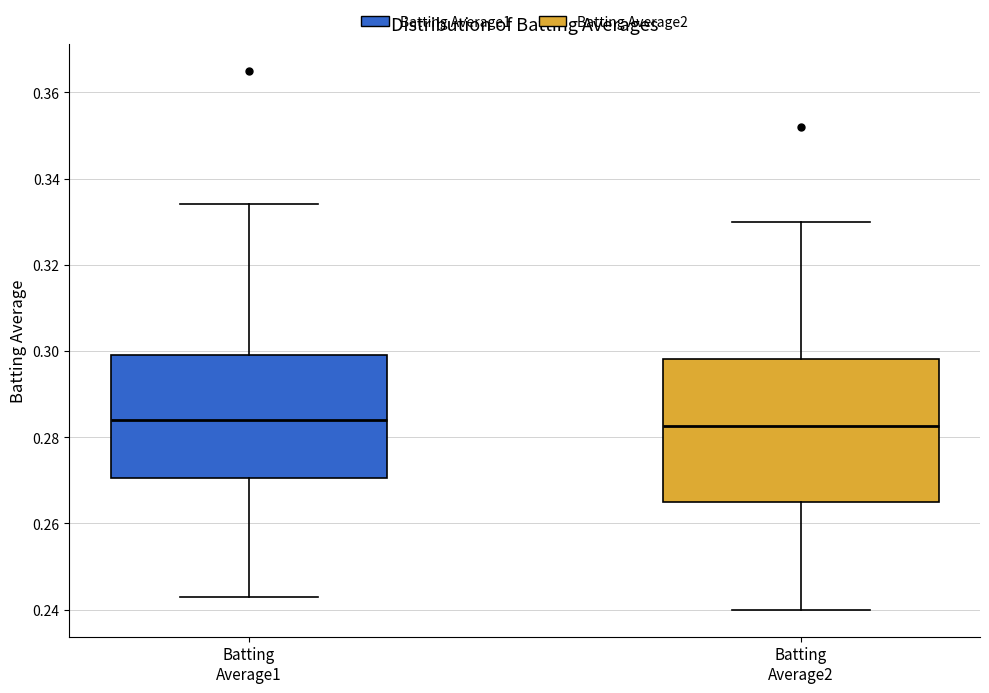

Reading left to right, transcribe this box plot: for each box, give where its median line is, the range the box spans, and where its two whiskers end, as read against the y-axis. The values are not printed on the chart, so give them approximately, as read against the axis.

Batting Average1: median 0.284, box 0.270 to 0.300, whiskers 0.244 to 0.334
Batting Average2: median 0.282, box 0.266 to 0.298, whiskers 0.240 to 0.330